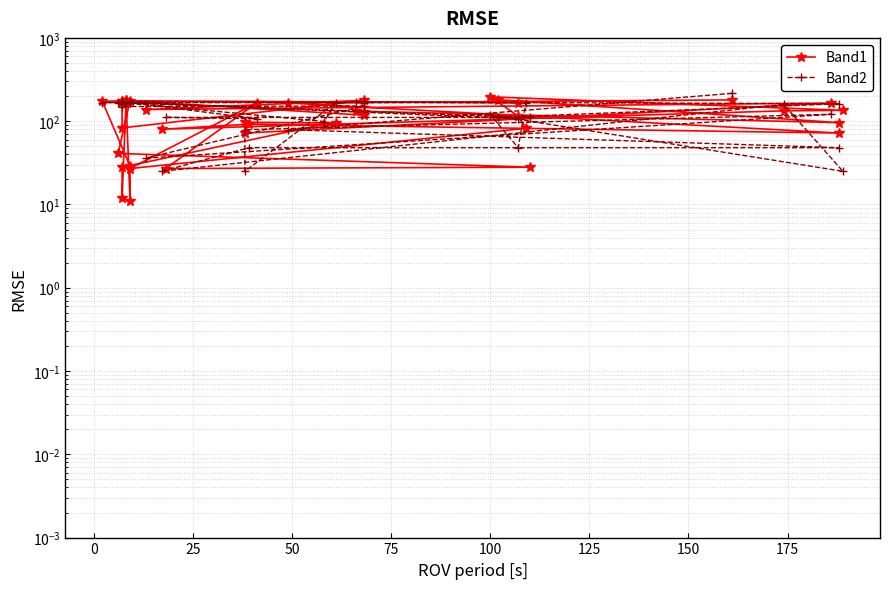

How many intersections are there between Band2 and Band1?

17